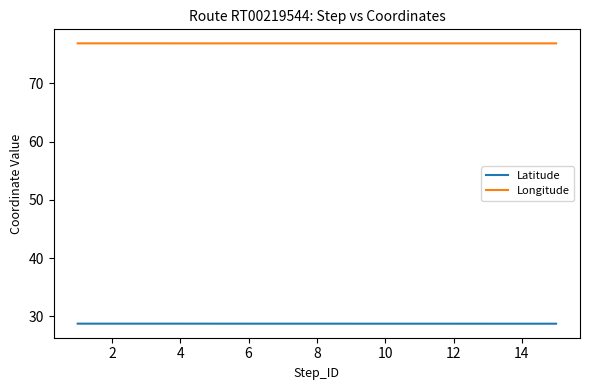

What is the minimum value for Longitude?

76.8